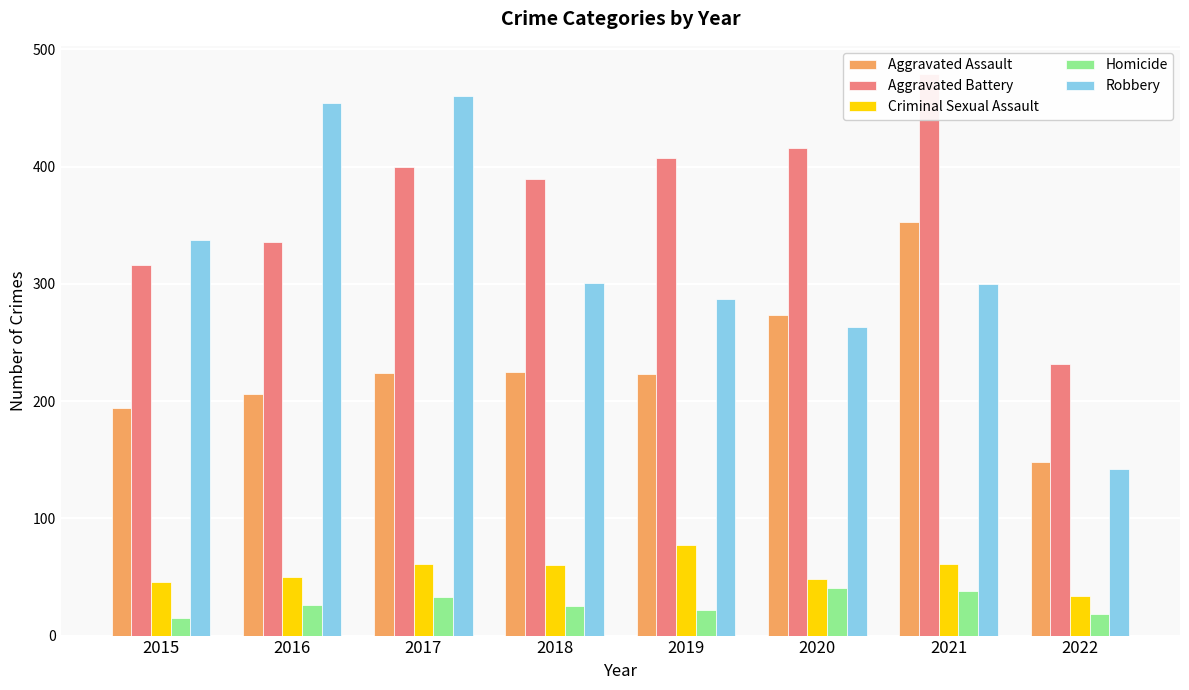

How many bars are there in total?

40